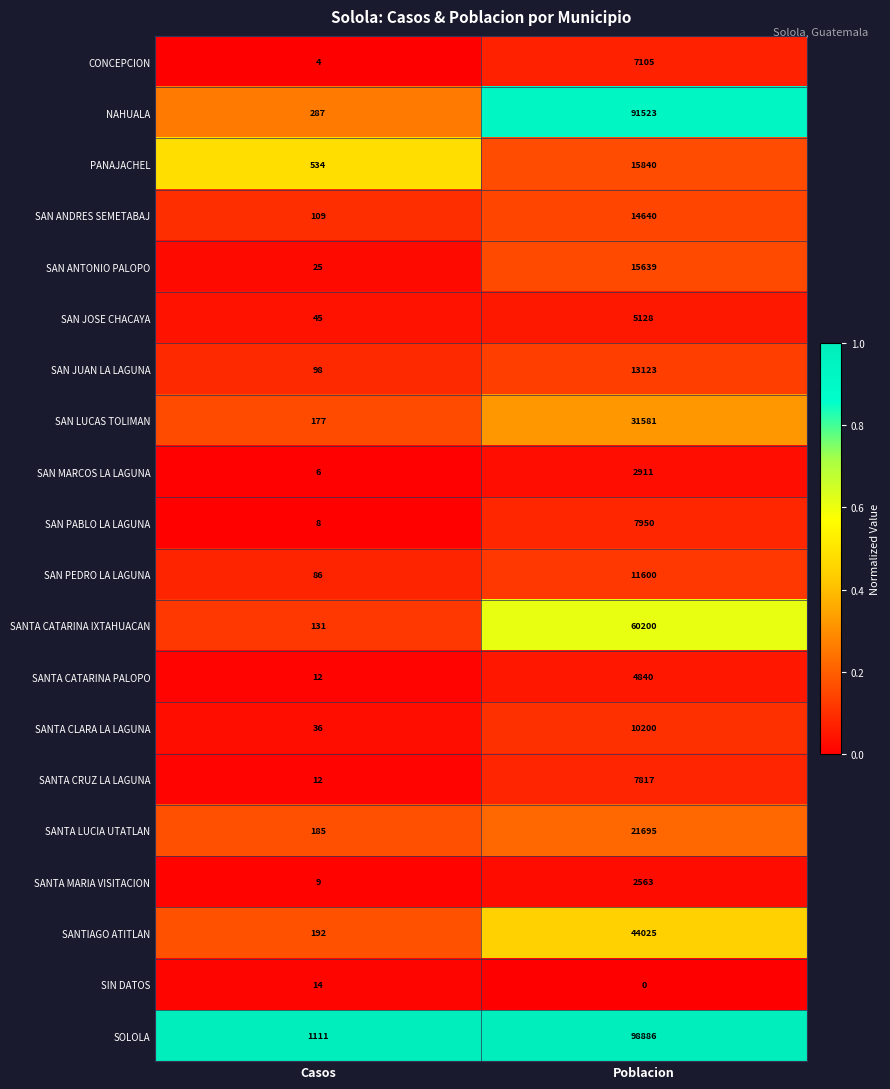

At Poblacion, list the series in order from largest to smallest.

SOLOLA, NAHUALA, SANTA CATARINA IXTAHUACAN, SANTIAGO ATITLAN, SAN LUCAS TOLIMAN, SANTA LUCIA UTATLAN, PANAJACHEL, SAN ANTONIO PALOPO, SAN ANDRES SEMETABAJ, SAN JUAN LA LAGUNA, SAN PEDRO LA LAGUNA, SANTA CLARA LA LAGUNA, SAN PABLO LA LAGUNA, SANTA CRUZ LA LAGUNA, CONCEPCION, SAN JOSE CHACAYA, SANTA CATARINA PALOPO, SAN MARCOS LA LAGUNA, SANTA MARIA VISITACION, SIN DATOS